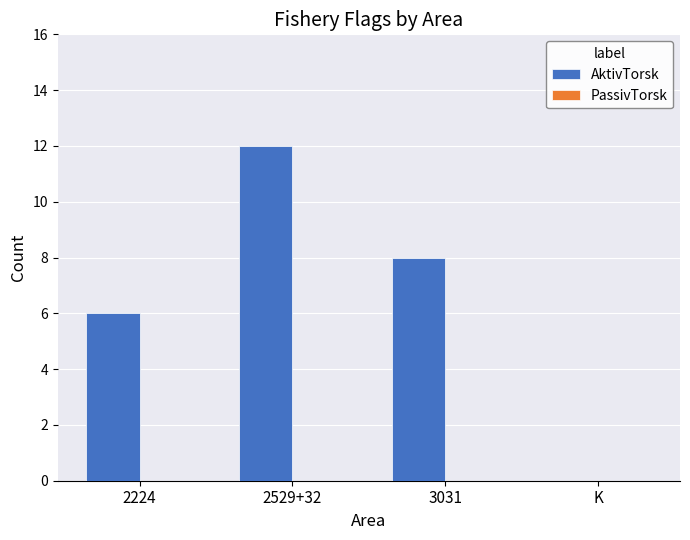

What is the change in value from 2529+32 to K?

-12